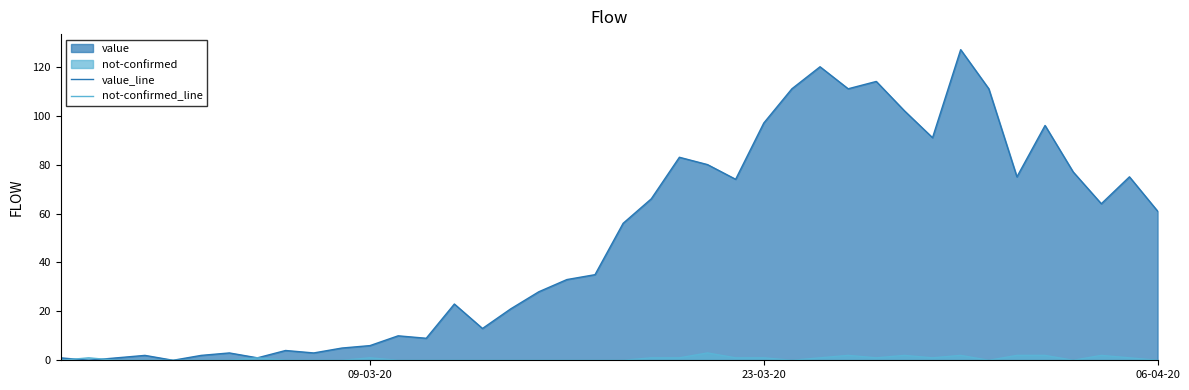

What is the difference between the maximum and minimum values in the value_line series?

127